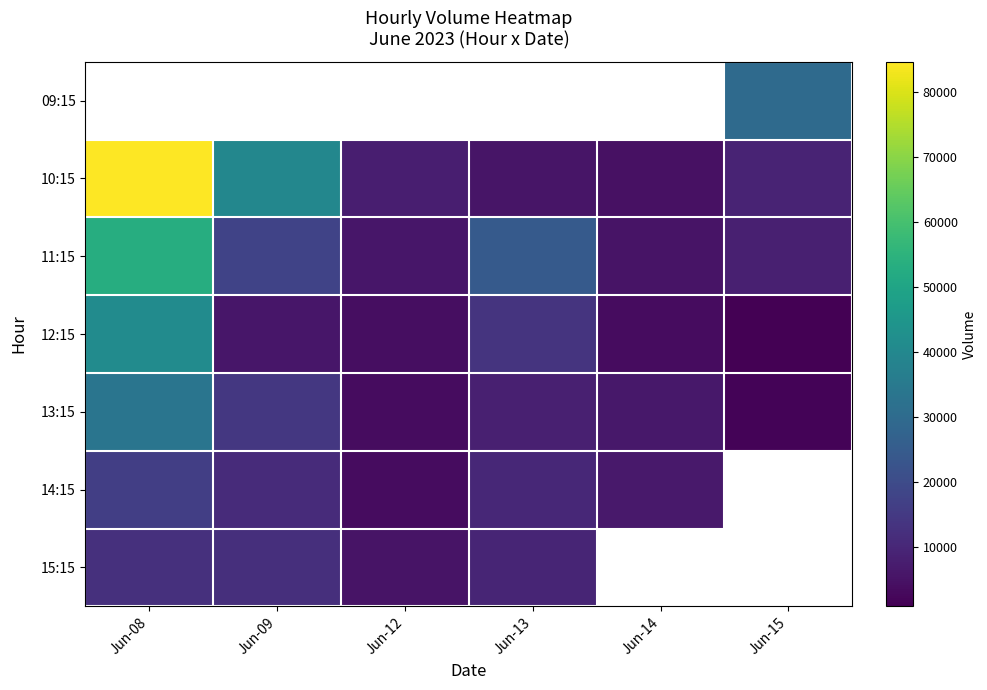

Which series changed the most between Jun-09 and Jun-14?

10:15